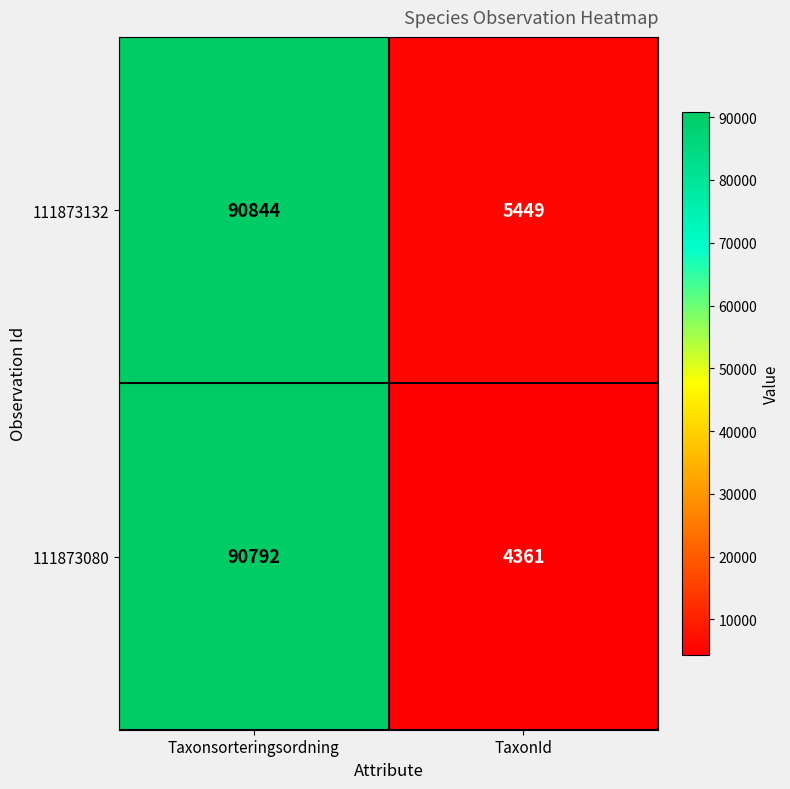

What is the total value across all series at TaxonId?

9810